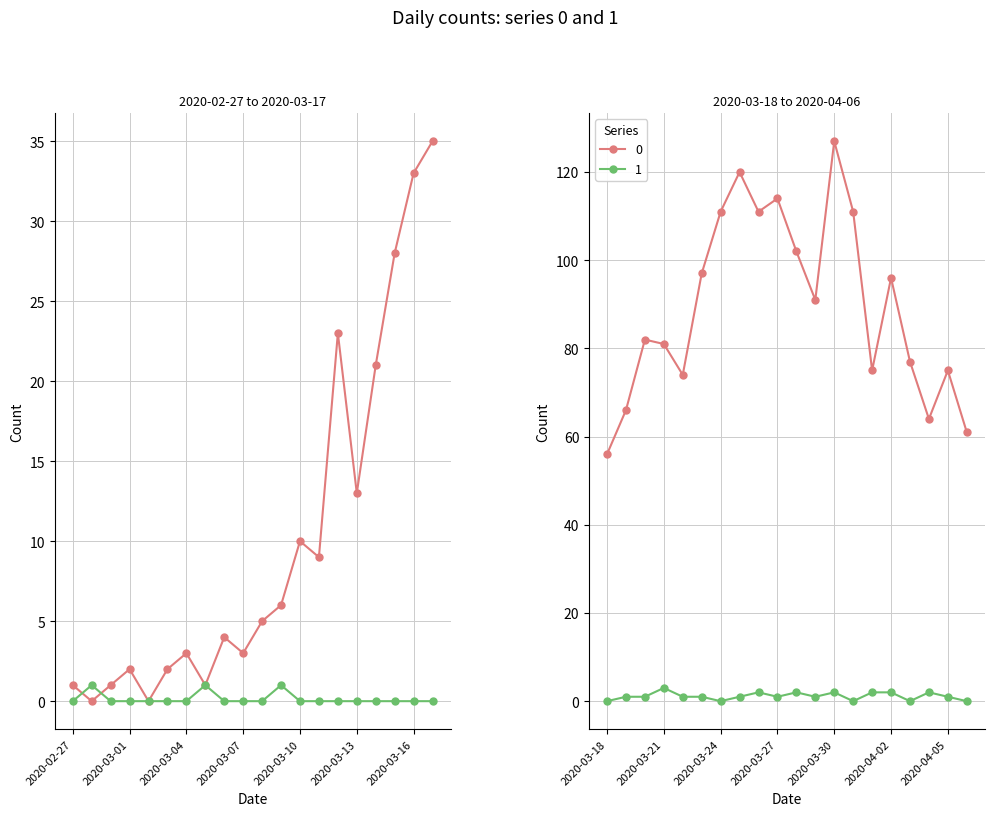

What is the difference between the 1 values at 2020-03-20 and 2020-03-21?

2